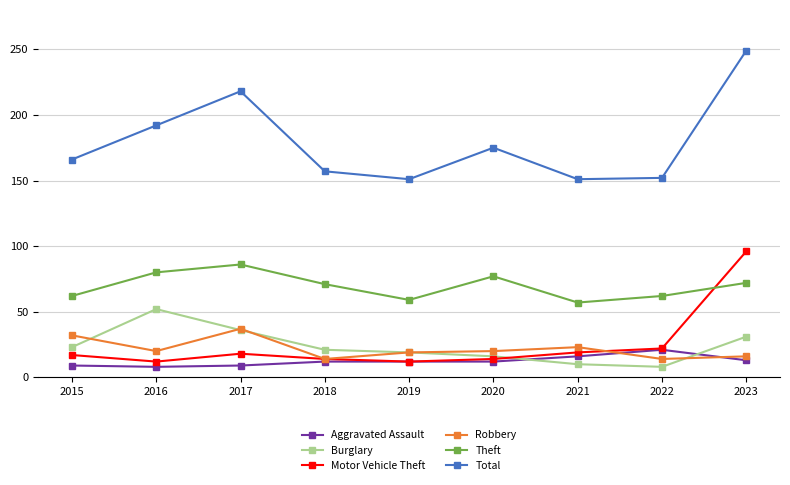

What are all the series names shown in the legend?

Aggravated Assault, Burglary, Motor Vehicle Theft, Robbery, Theft, Total